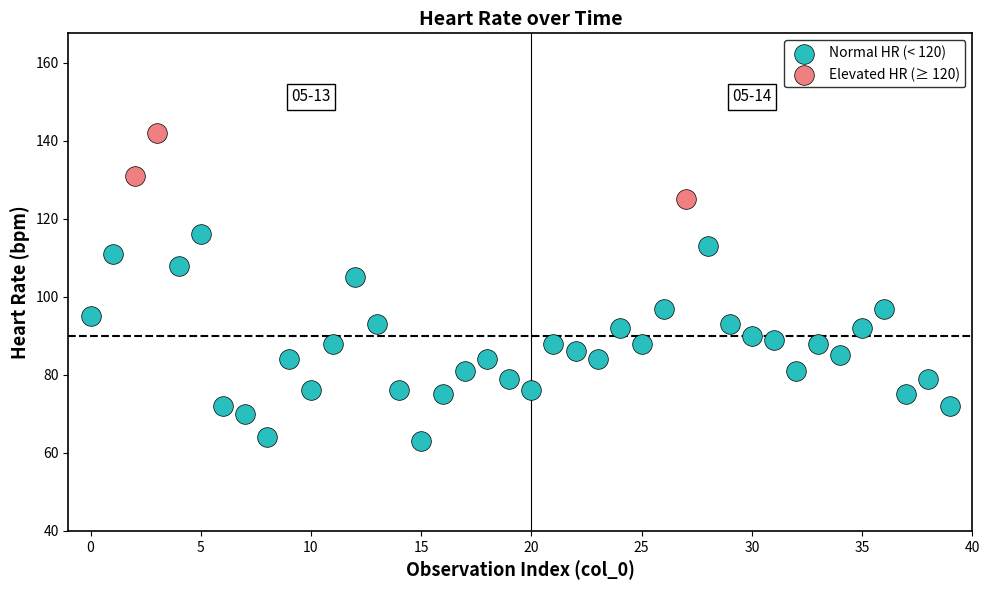

Which series reaches the maximum Y coordinate?

Elevated HR (≥ 120)